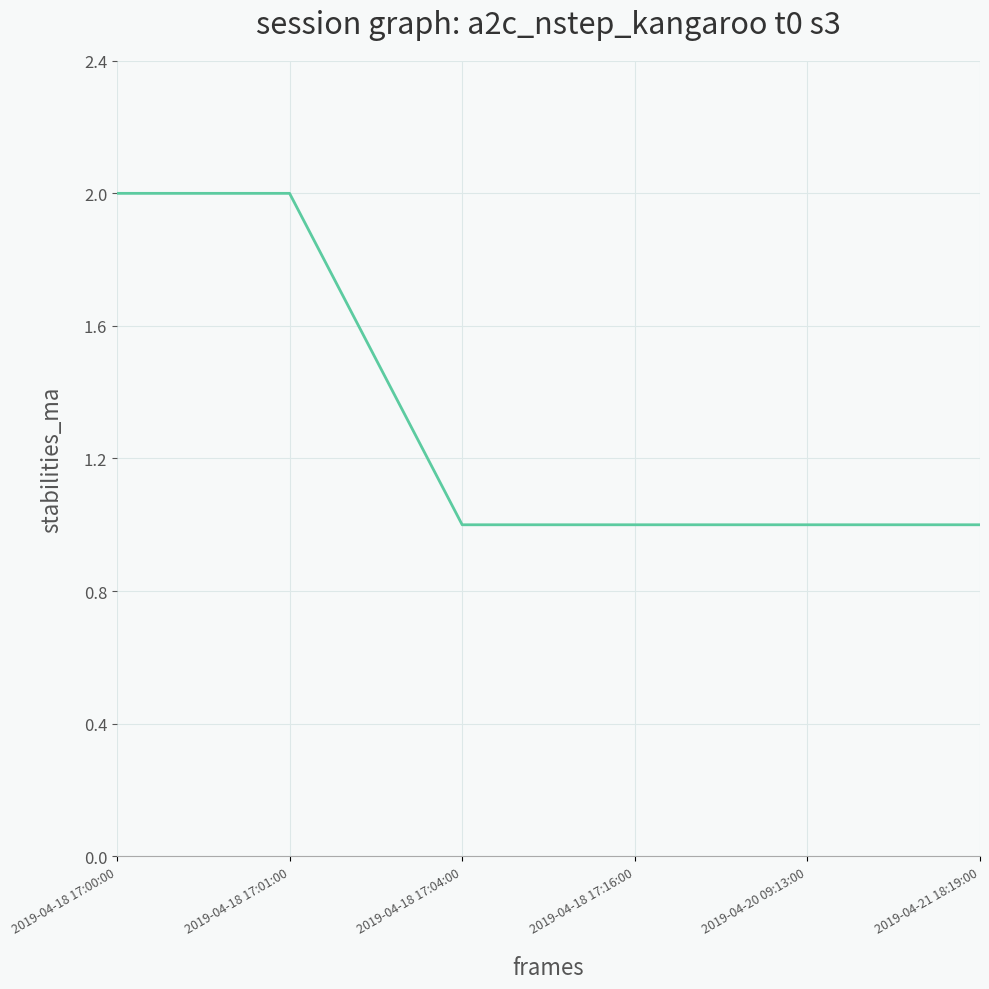

What is the sum of all values?

8